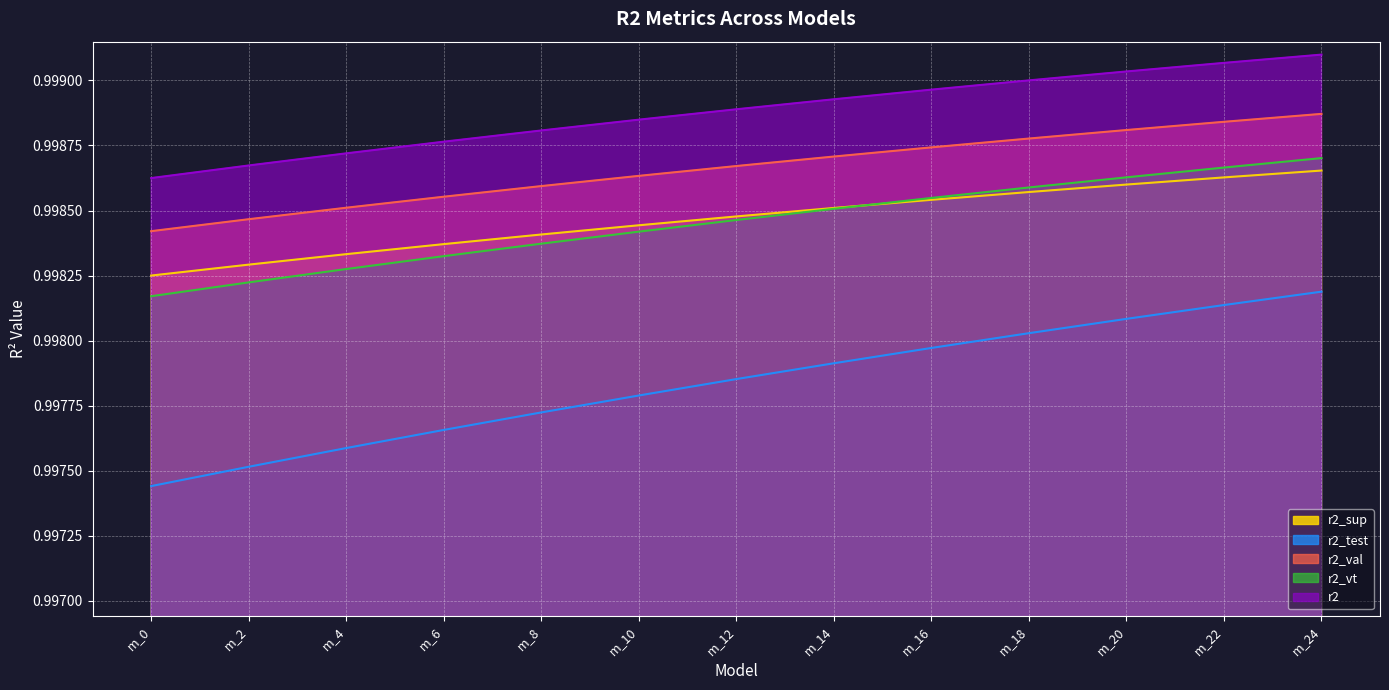

Is it true that r2_val equals 1.5 at model_39_5_8?

False